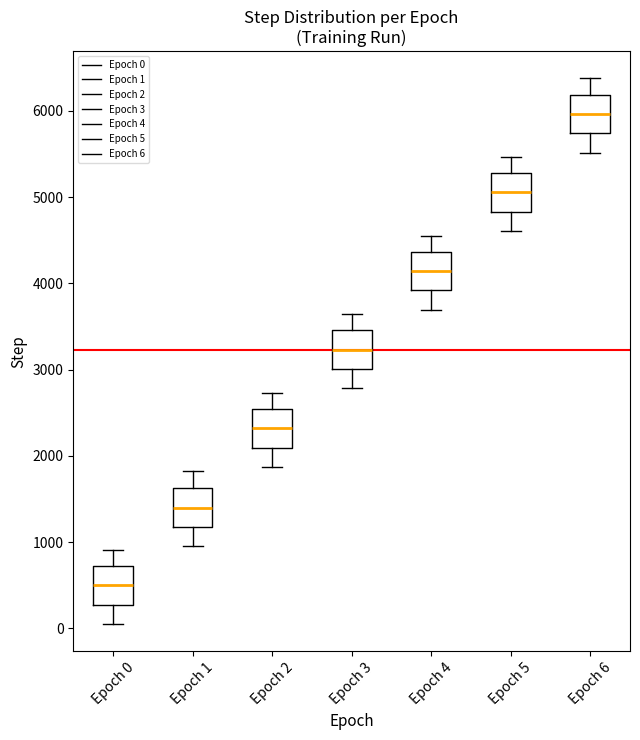

Which box has the lowest median line?

Epoch 0